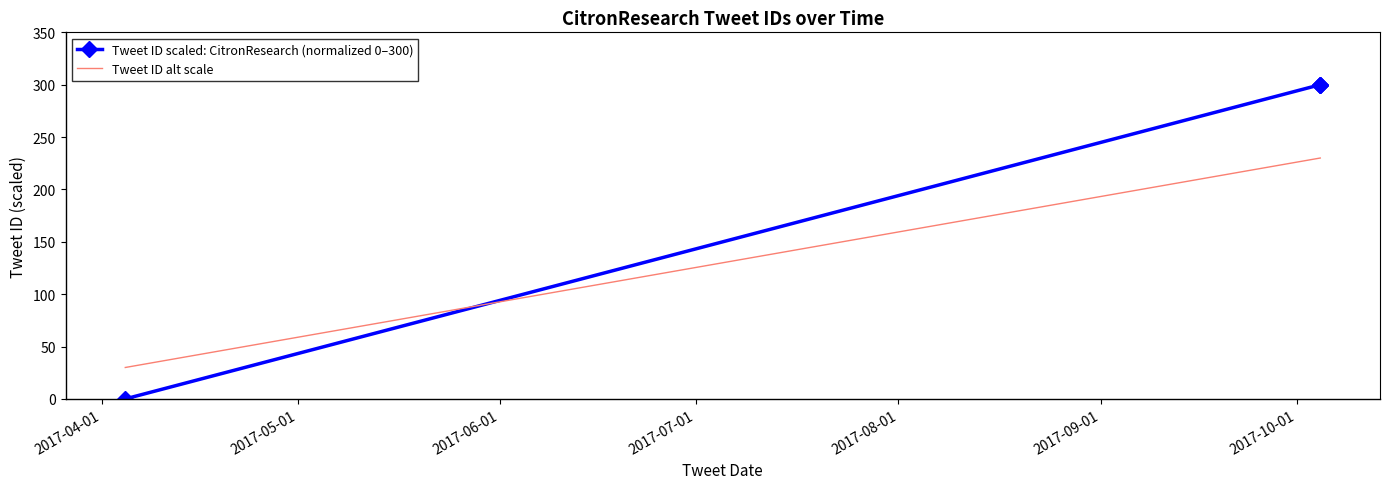

What is the average value of the Tweet ID alt scale series?

180.0